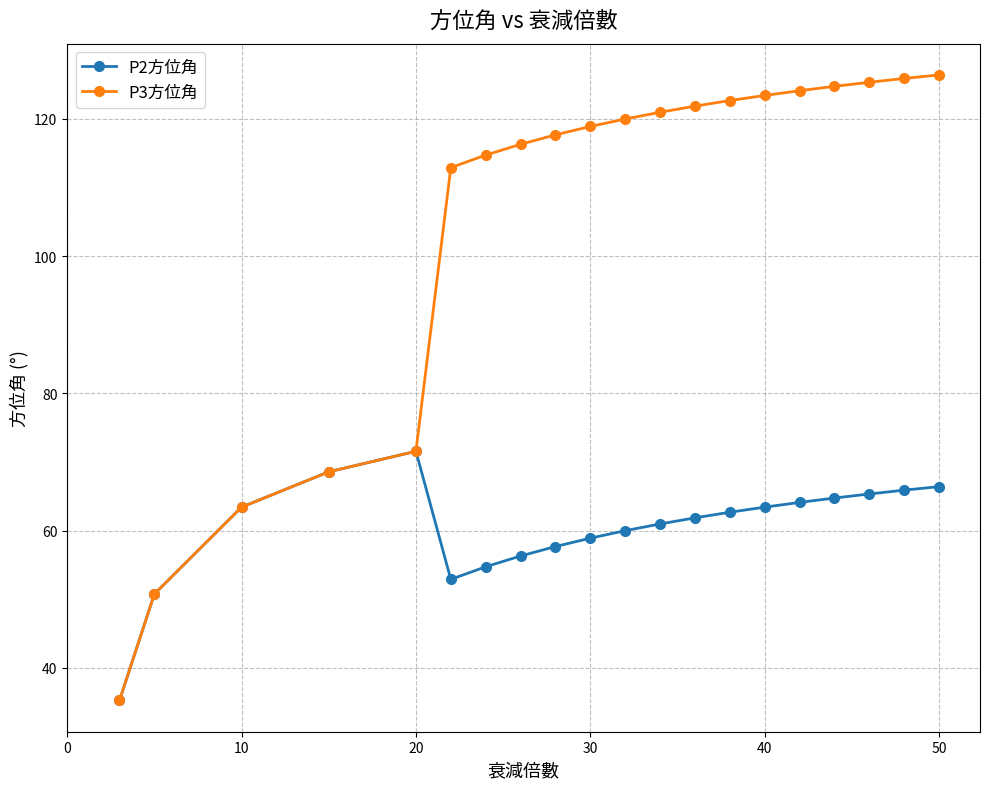

List the series in order of their peak value, lowest first.

P2方位角, P3方位角